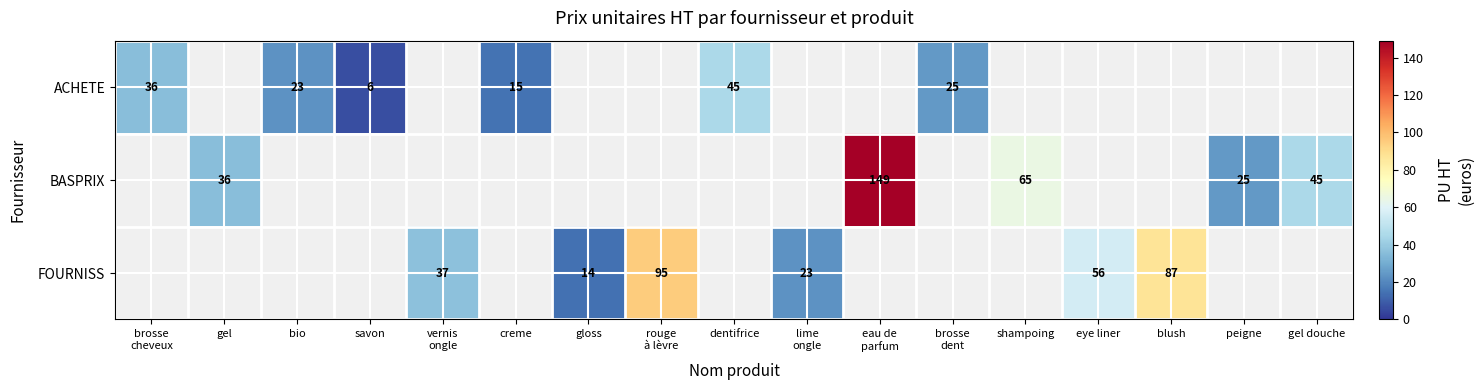

What is the maximum value shown in the chart?

149.0